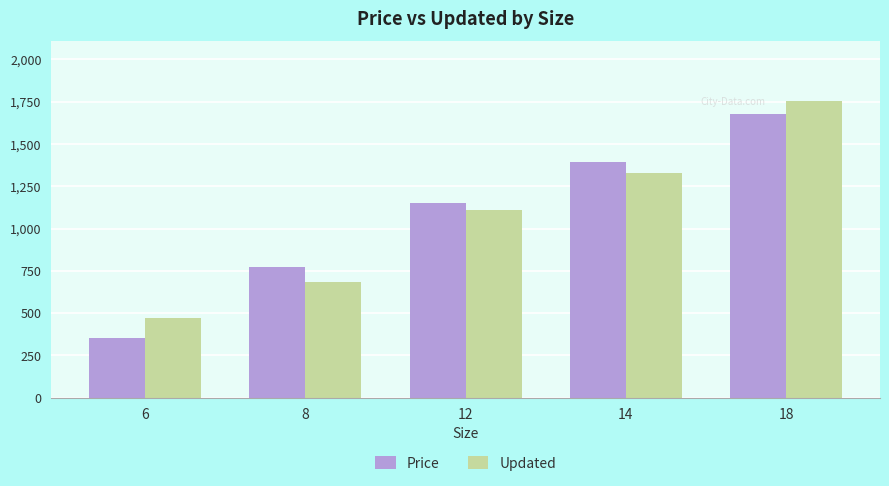

Reading left to right, list all the values displayed in this chart.

Price: 350.0	775.0	1150.0	1395.0	1675.0
Updated: 468.6	683.0	1111.9	1326.3	1755.2